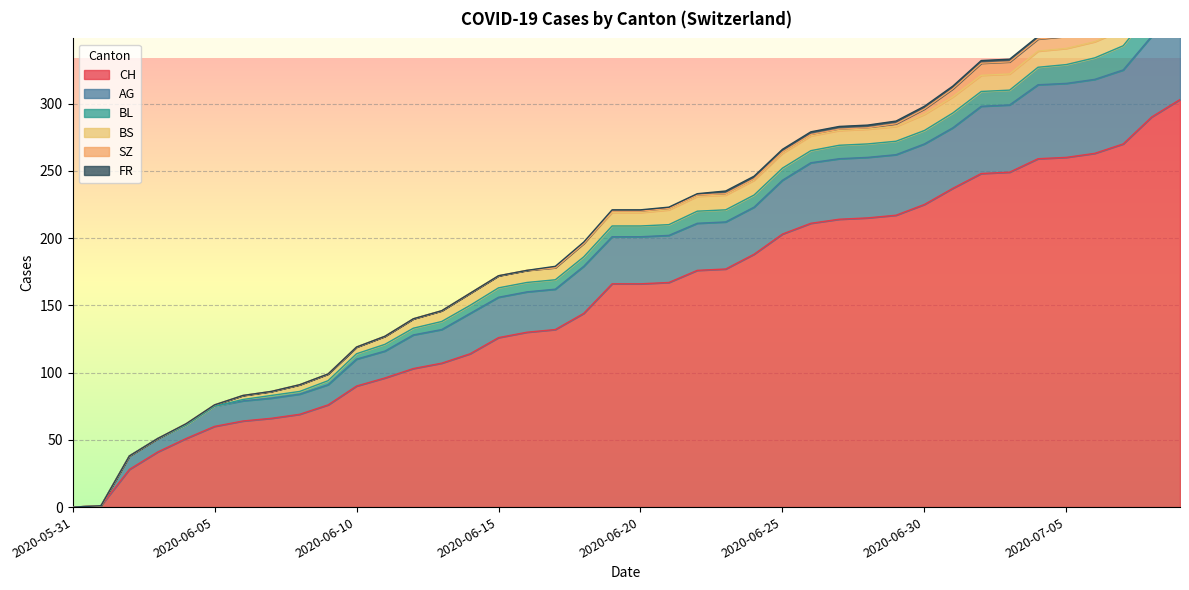

What position from the right is 2020-06-14?

26